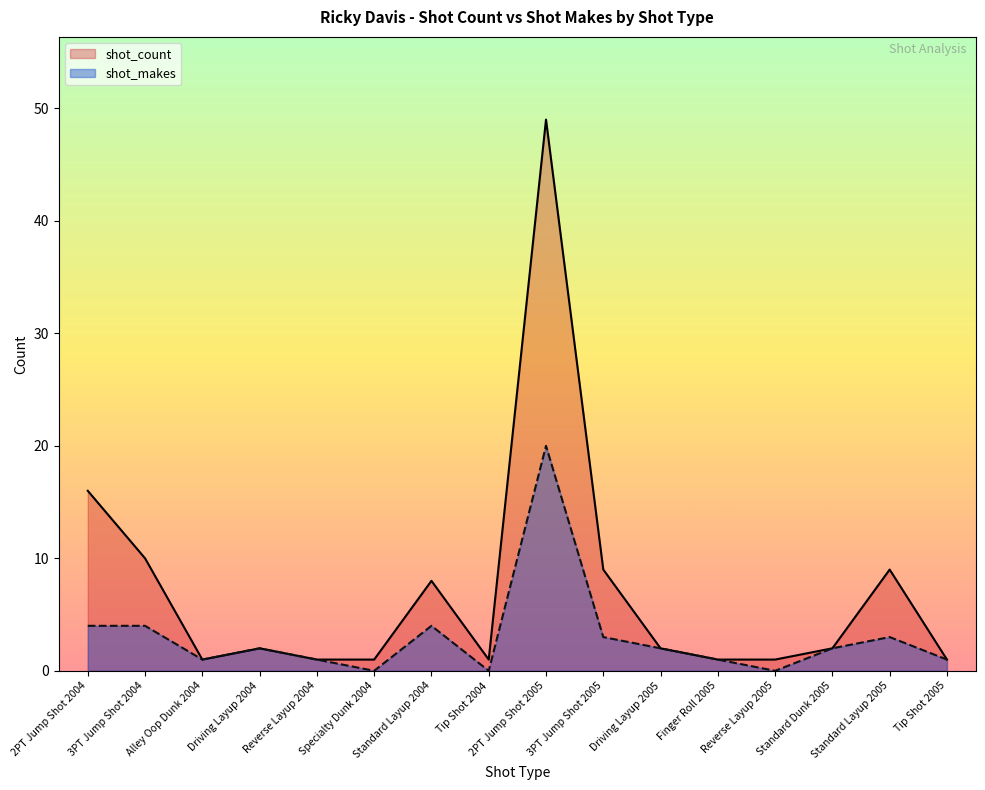

True or false: shot_makes and shot_count intersect in this chart.

False